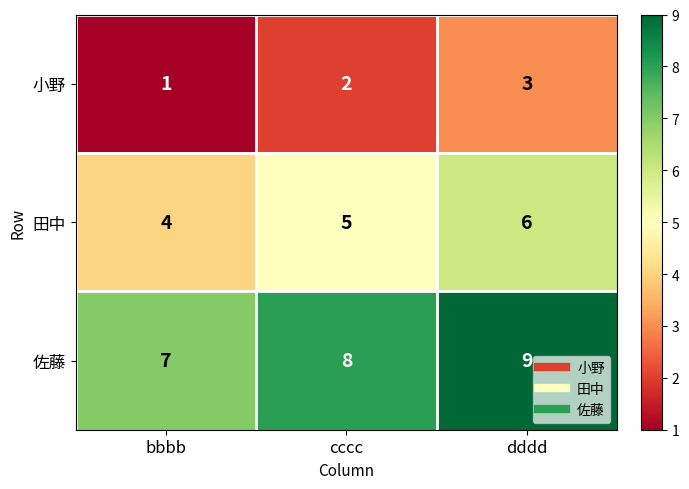

At which label does 佐藤 reach its peak?

dddd